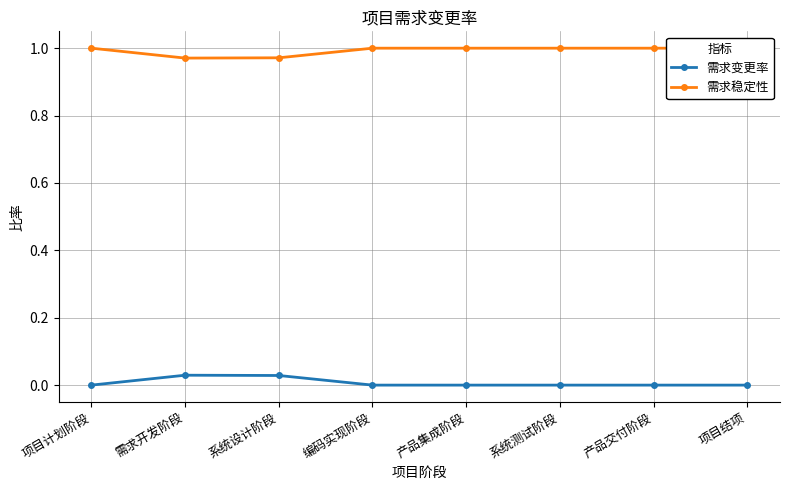

List the series in order of their peak value, highest first.

需求稳定性, 需求变更率